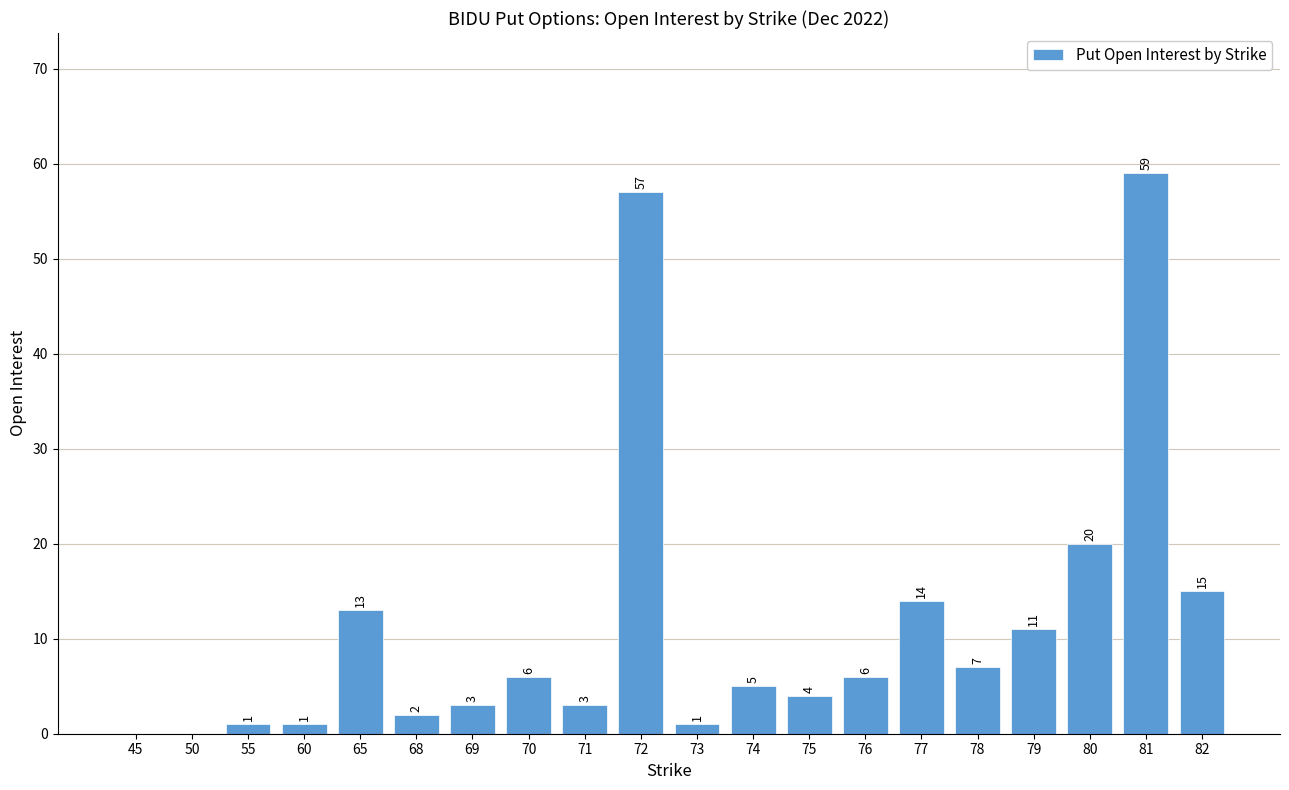

Where is the data nearest to the value 29?

80